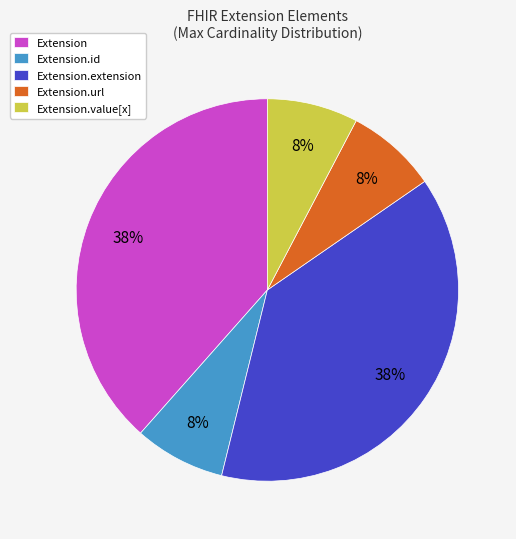

Does any single category account for the majority?

No